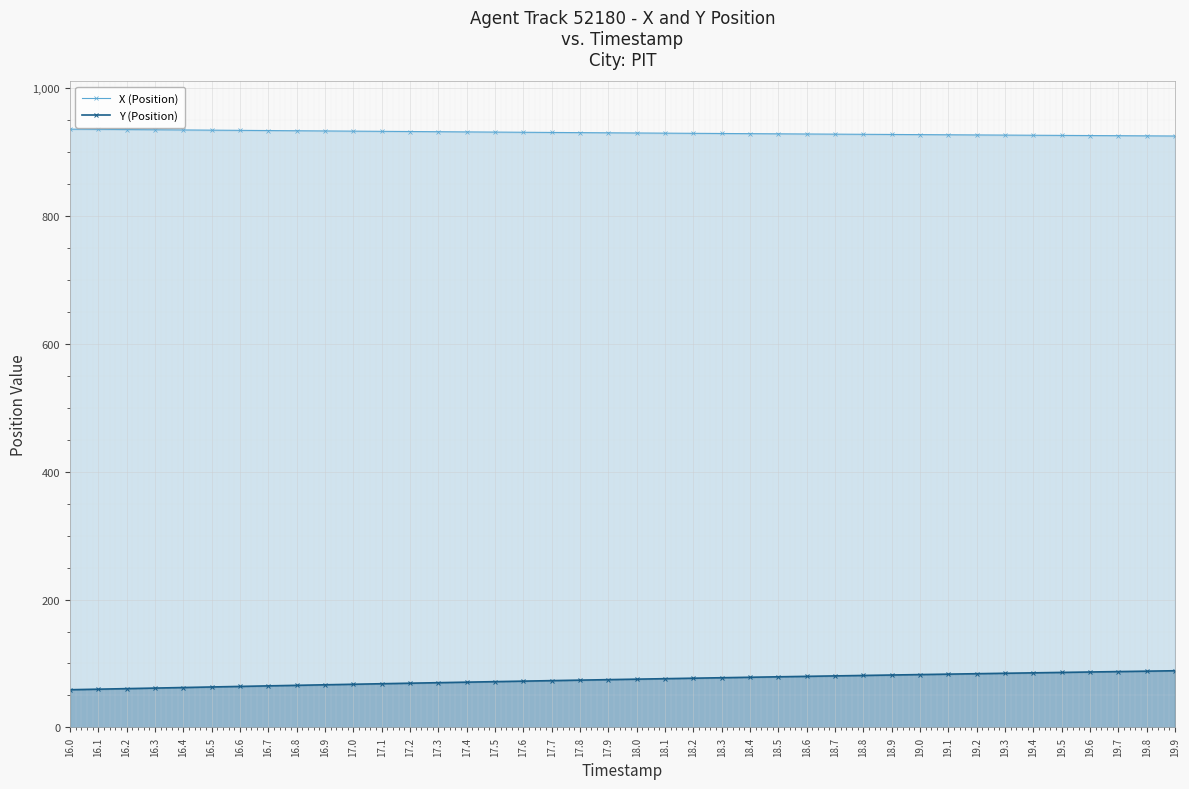

The value of X (Position) at 17.4 is 1492.9. True or false?

False